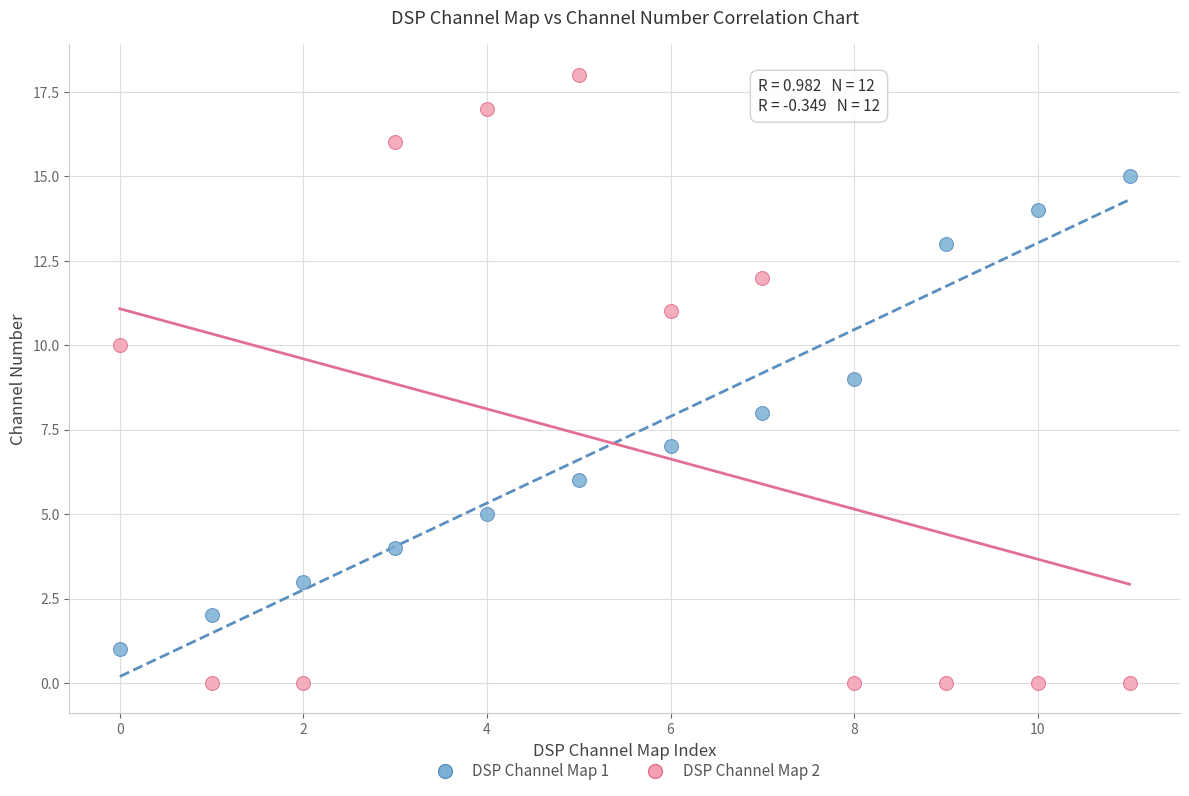

Across all data points, what is the range of Y values (max minus min)?

18